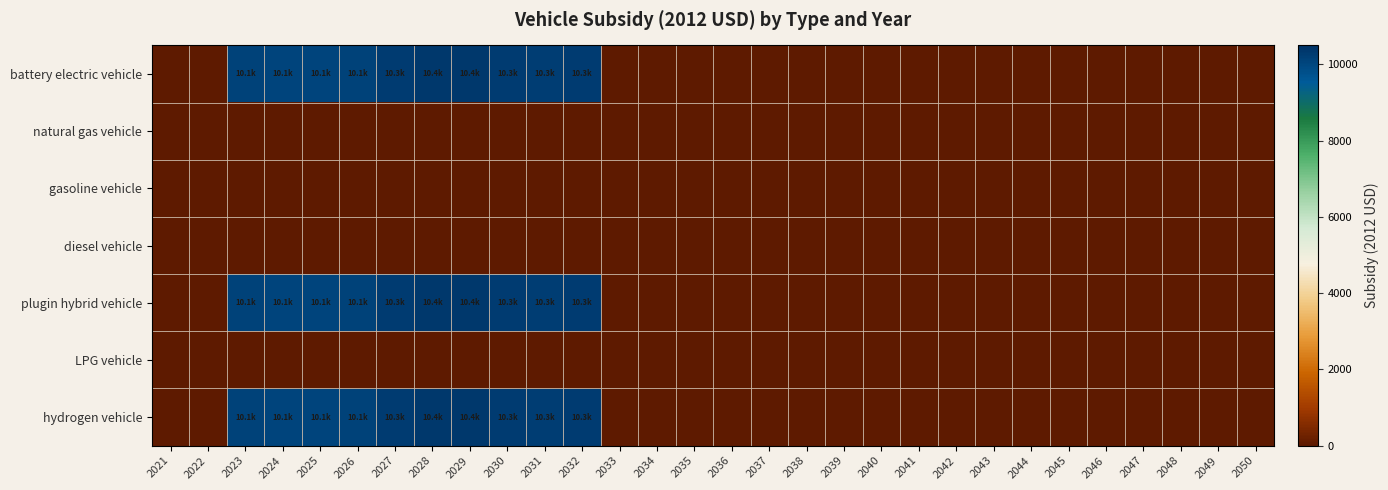

Reading right to left, what are all the values shown in this chart?

battery electric vehicle: 2050=0.0	2049=0.0	2048=0.0	2047=0.0	2046=0.0	2045=0.0	2044=0.0	2043=0.0	2042=0.0	2041=0.0	2040=0.0	2039=0.0	2038=0.0	2037=0.0	2036=0.0	2035=0.0	2034=0.0	2033=0.0	2032=10279.8	2031=10251.9	2030=10294.2	2029=10353.7	2028=10350.8	2027=10269.1	2026=10127.4	2025=10050.8	2024=10059.8	2023=10121.2	2022=0.0	2021=0.0
natural gas vehicle: 2050=0.0	2049=0.0	2048=0.0	2047=0.0	2046=0.0	2045=0.0	2044=0.0	2043=0.0	2042=0.0	2041=0.0	2040=0.0	2039=0.0	2038=0.0	2037=0.0	2036=0.0	2035=0.0	2034=0.0	2033=0.0	2032=0.0	2031=0.0	2030=0.0	2029=0.0	2028=0.0	2027=0.0	2026=0.0	2025=0.0	2024=0.0	2023=0.0	2022=0.0	2021=0.0
gasoline vehicle: 2050=0.0	2049=0.0	2048=0.0	2047=0.0	2046=0.0	2045=0.0	2044=0.0	2043=0.0	2042=0.0	2041=0.0	2040=0.0	2039=0.0	2038=0.0	2037=0.0	2036=0.0	2035=0.0	2034=0.0	2033=0.0	2032=0.0	2031=0.0	2030=0.0	2029=0.0	2028=0.0	2027=0.0	2026=0.0	2025=0.0	2024=0.0	2023=0.0	2022=0.0	2021=0.0
diesel vehicle: 2050=0.0	2049=0.0	2048=0.0	2047=0.0	2046=0.0	2045=0.0	2044=0.0	2043=0.0	2042=0.0	2041=0.0	2040=0.0	2039=0.0	2038=0.0	2037=0.0	2036=0.0	2035=0.0	2034=0.0	2033=0.0	2032=0.0	2031=0.0	2030=0.0	2029=0.0	2028=0.0	2027=0.0	2026=0.0	2025=0.0	2024=0.0	2023=0.0	2022=0.0	2021=0.0
plugin hybrid vehicle: 2050=0.0	2049=0.0	2048=0.0	2047=0.0	2046=0.0	2045=0.0	2044=0.0	2043=0.0	2042=0.0	2041=0.0	2040=0.0	2039=0.0	2038=0.0	2037=0.0	2036=0.0	2035=0.0	2034=0.0	2033=0.0	2032=10279.8	2031=10251.9	2030=10294.2	2029=10353.7	2028=10350.8	2027=10269.1	2026=10127.4	2025=10050.8	2024=10059.8	2023=10121.2	2022=0.0	2021=0.0
LPG vehicle: 2050=0.0	2049=0.0	2048=0.0	2047=0.0	2046=0.0	2045=0.0	2044=0.0	2043=0.0	2042=0.0	2041=0.0	2040=0.0	2039=0.0	2038=0.0	2037=0.0	2036=0.0	2035=0.0	2034=0.0	2033=0.0	2032=0.0	2031=0.0	2030=0.0	2029=0.0	2028=0.0	2027=0.0	2026=0.0	2025=0.0	2024=0.0	2023=0.0	2022=0.0	2021=0.0
hydrogen vehicle: 2050=0.0	2049=0.0	2048=0.0	2047=0.0	2046=0.0	2045=0.0	2044=0.0	2043=0.0	2042=0.0	2041=0.0	2040=0.0	2039=0.0	2038=0.0	2037=0.0	2036=0.0	2035=0.0	2034=0.0	2033=0.0	2032=10279.8	2031=10251.9	2030=10294.2	2029=10353.7	2028=10350.8	2027=10269.1	2026=10127.4	2025=10050.8	2024=10059.8	2023=10121.2	2022=0.0	2021=0.0